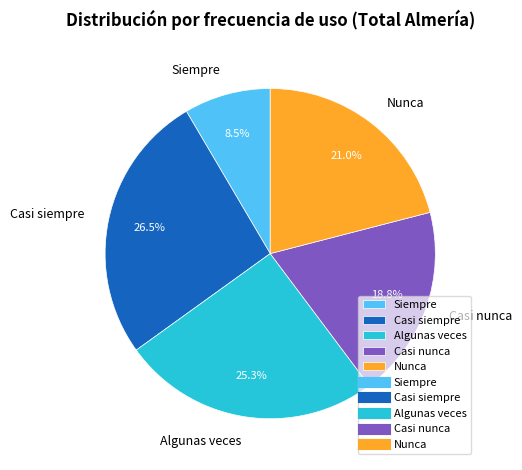

Rank the categories by value from lowest to highest.

Siempre, Casi nunca, Nunca, Algunas veces, Casi siempre